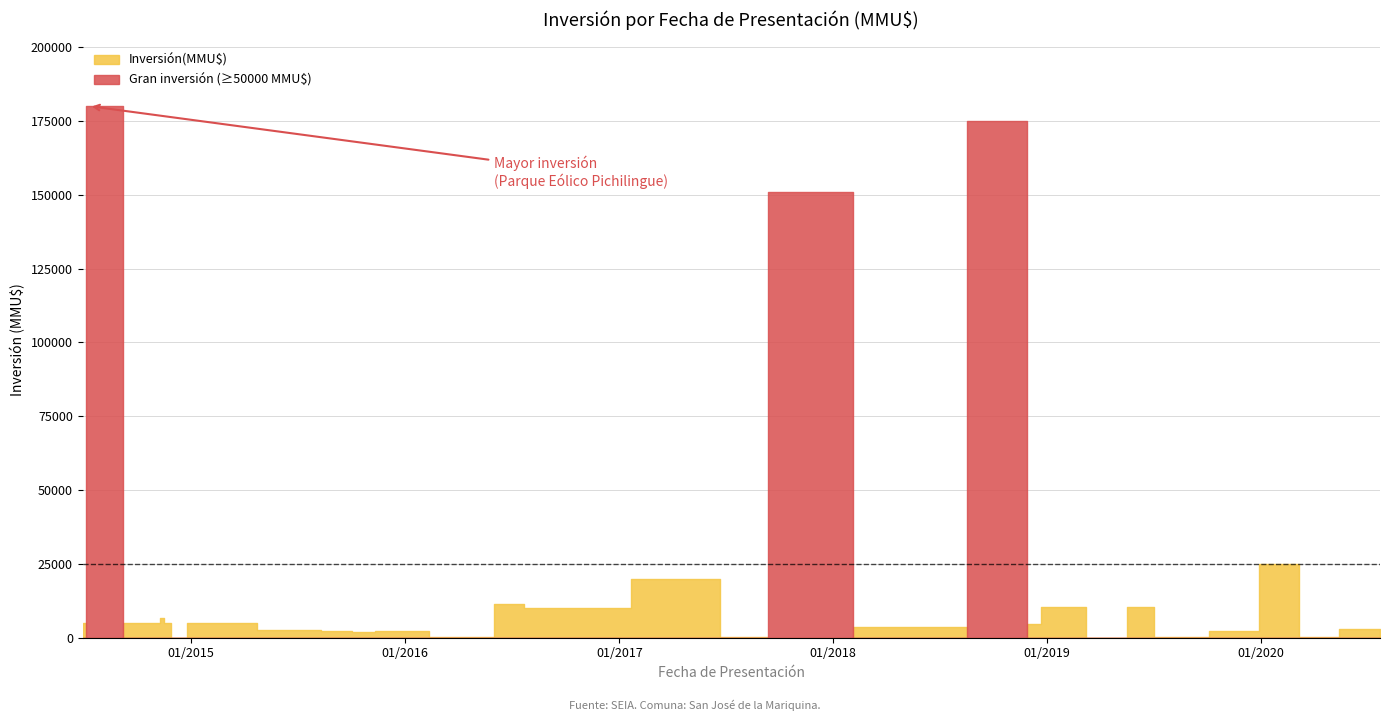

What is the approximate value at 08/08/2017?

127